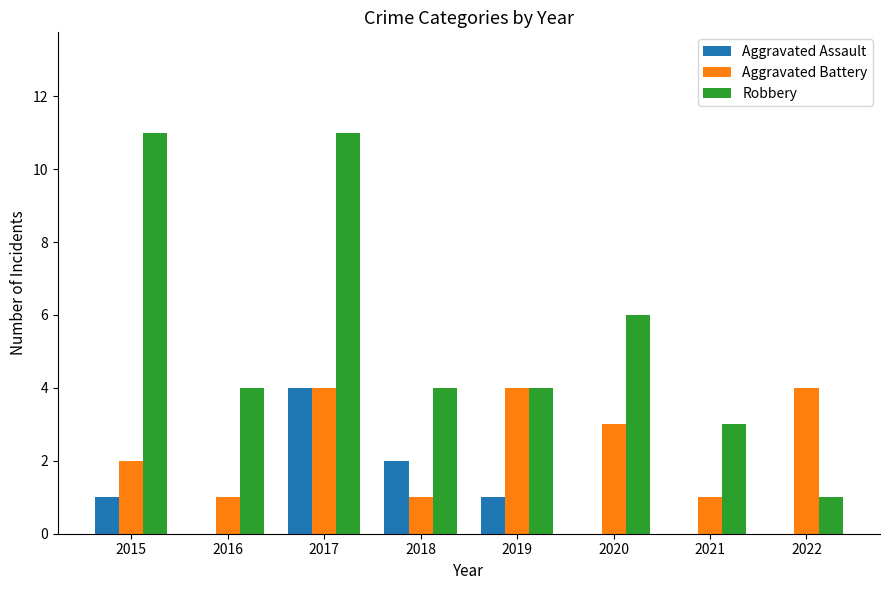

True or false: Aggravated Assault has a value of -2 at 2016.

False